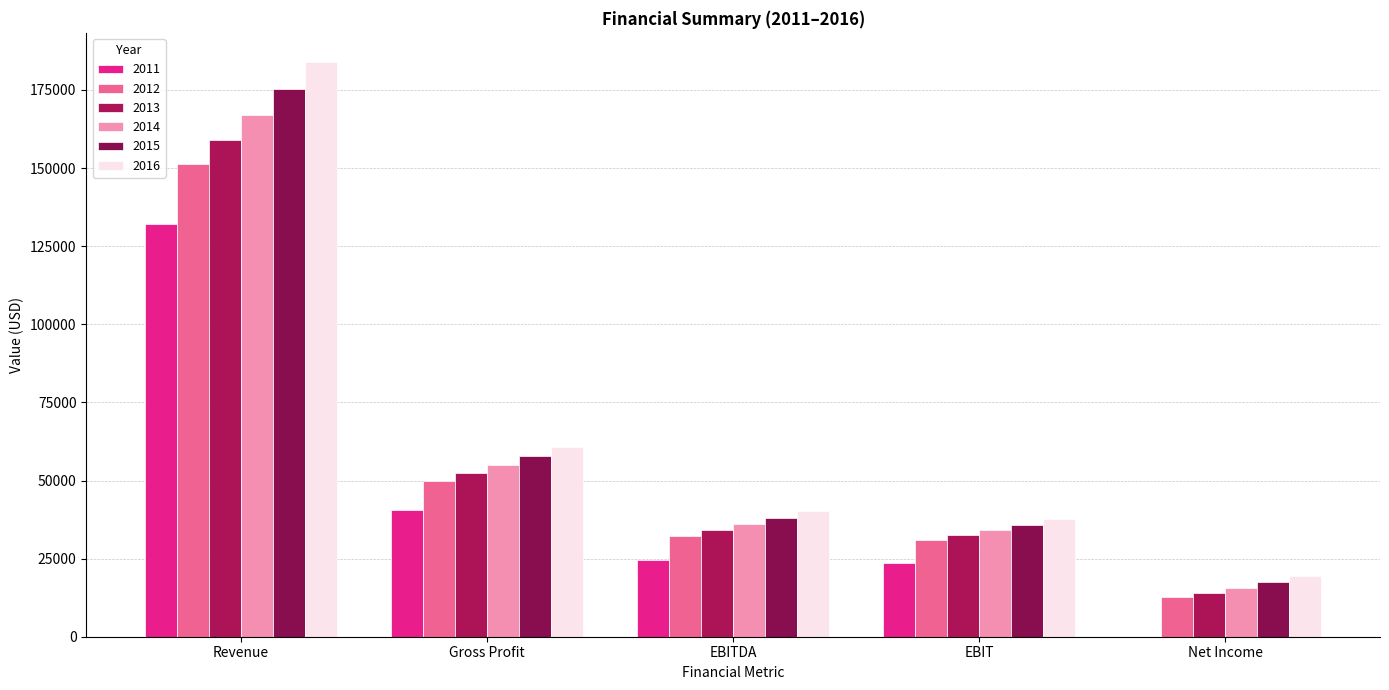

What is the difference between the 2013 values at EBIT and Revenue?

126599.9